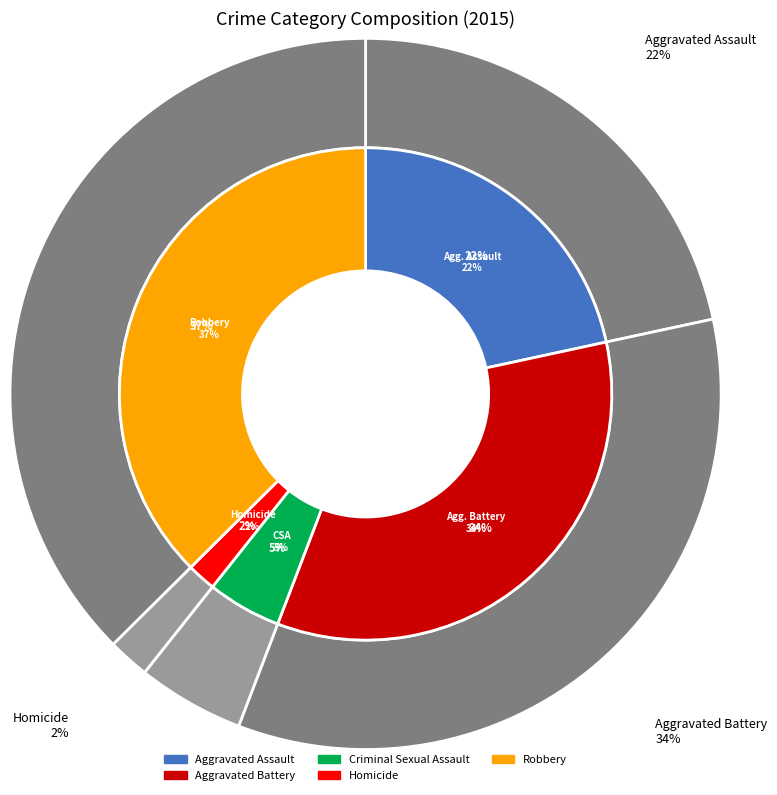

What percentage is the Homicide slice, to the nearest percent?

2%